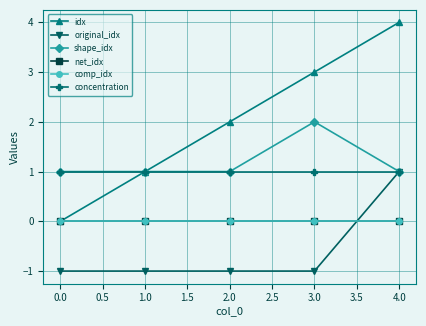

True or false: comp_idx and concentration cross at least once.

False